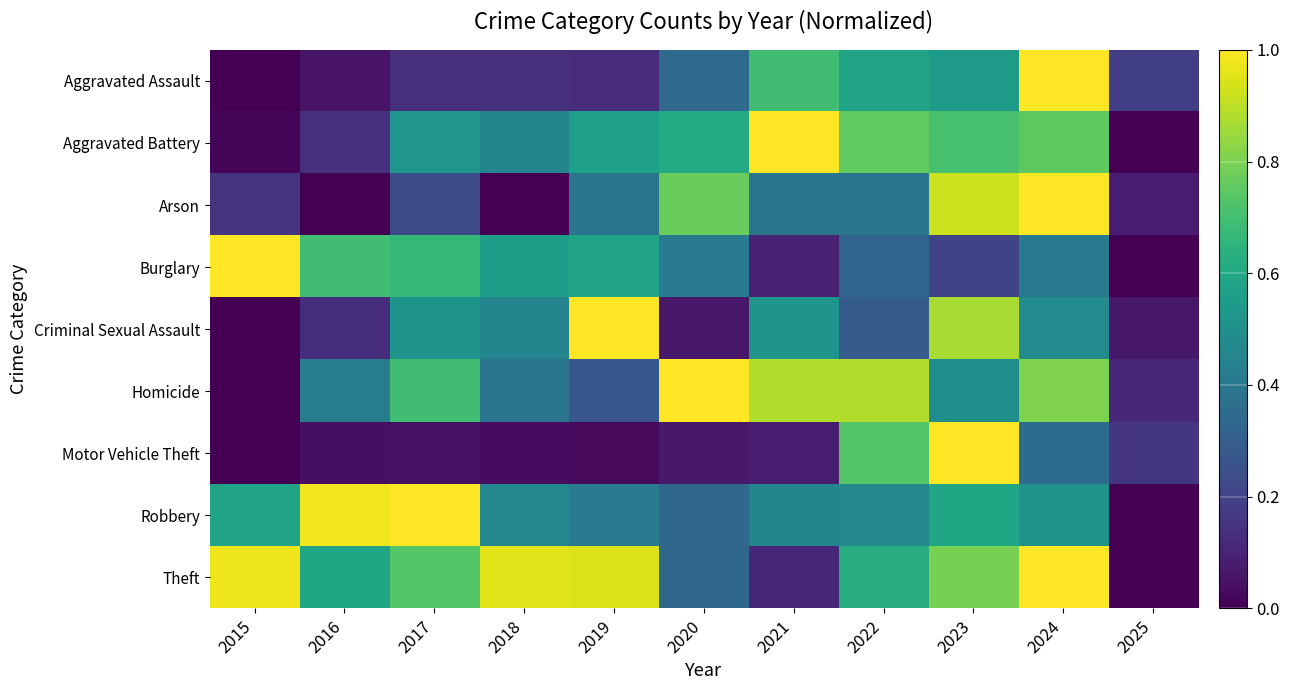

Reading left to right, extract all data points from this chart.

Aggravated Assault: 2015=0.0	2016=0.1	2017=0.1	2018=0.1	2019=0.1	2020=0.3	2021=0.7	2022=0.6	2023=0.5	2024=1.0	2025=0.2
Aggravated Battery: 2015=0.0	2016=0.1	2017=0.5	2018=0.5	2019=0.6	2020=0.6	2021=1.0	2022=0.8	2023=0.7	2024=0.8	2025=0.0
Arson: 2015=0.2	2016=0.0	2017=0.2	2018=0.0	2019=0.4	2020=0.8	2021=0.4	2022=0.4	2023=0.9	2024=1.0	2025=0.1
Burglary: 2015=1.0	2016=0.7	2017=0.7	2018=0.6	2019=0.6	2020=0.4	2021=0.1	2022=0.3	2023=0.2	2024=0.4	2025=0.0
Criminal Sexual Assault: 2015=0.0	2016=0.1	2017=0.5	2018=0.5	2019=1.0	2020=0.1	2021=0.5	2022=0.3	2023=0.9	2024=0.5	2025=0.1
Homicide: 2015=0.0	2016=0.4	2017=0.7	2018=0.4	2019=0.3	2020=1.0	2021=0.9	2022=0.9	2023=0.5	2024=0.8	2025=0.1
Motor Vehicle Theft: 2015=0.0	2016=0.0	2017=0.0	2018=0.0	2019=0.0	2020=0.1	2021=0.1	2022=0.7	2023=1.0	2024=0.4	2025=0.2
Robbery: 2015=0.6	2016=1.0	2017=1.0	2018=0.5	2019=0.4	2020=0.3	2021=0.5	2022=0.5	2023=0.6	2024=0.5	2025=0.0
Theft: 2015=1.0	2016=0.6	2017=0.7	2018=1.0	2019=0.9	2020=0.3	2021=0.1	2022=0.6	2023=0.8	2024=1.0	2025=0.0